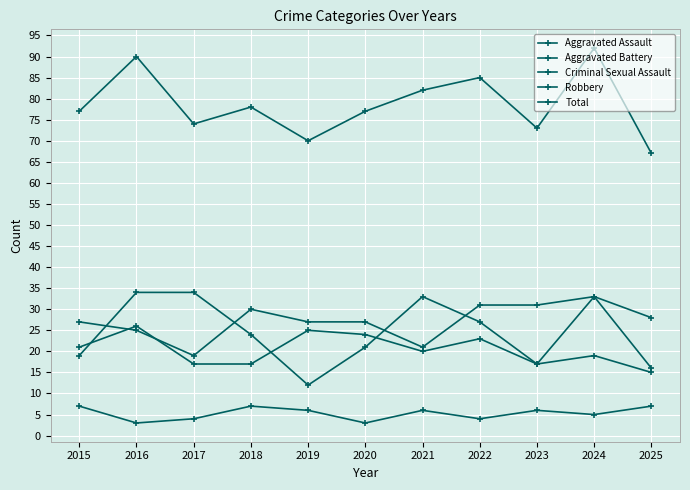

Which series ends up on top after the final intersection of Robbery and Aggravated Assault?

Aggravated Assault